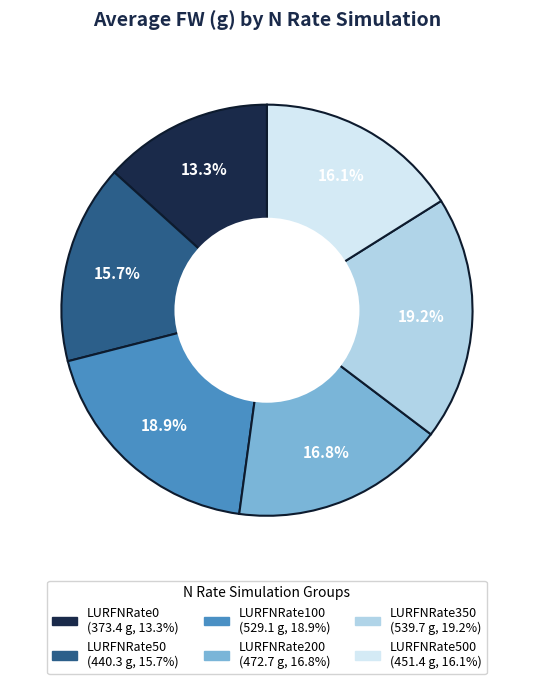

Is there any slice that represents more than half of the pie?

No